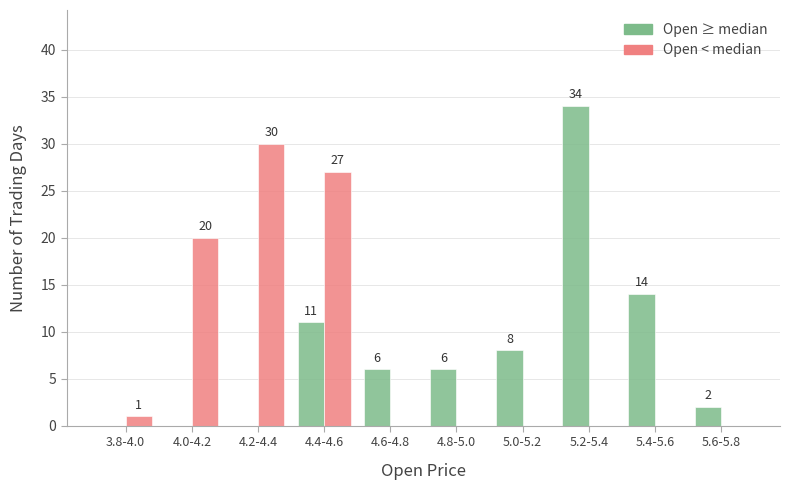

Reading left to right, list all the values displayed in this chart.

Open ≥ median: 3.8-4.0=0	4.0-4.2=0	4.2-4.4=0	4.4-4.6=11	4.6-4.8=6	4.8-5.0=6	5.0-5.2=8	5.2-5.4=34	5.4-5.6=14	5.6-5.8=2
Open < median: 3.8-4.0=1	4.0-4.2=20	4.2-4.4=30	4.4-4.6=27	4.6-4.8=0	4.8-5.0=0	5.0-5.2=0	5.2-5.4=0	5.4-5.6=0	5.6-5.8=0